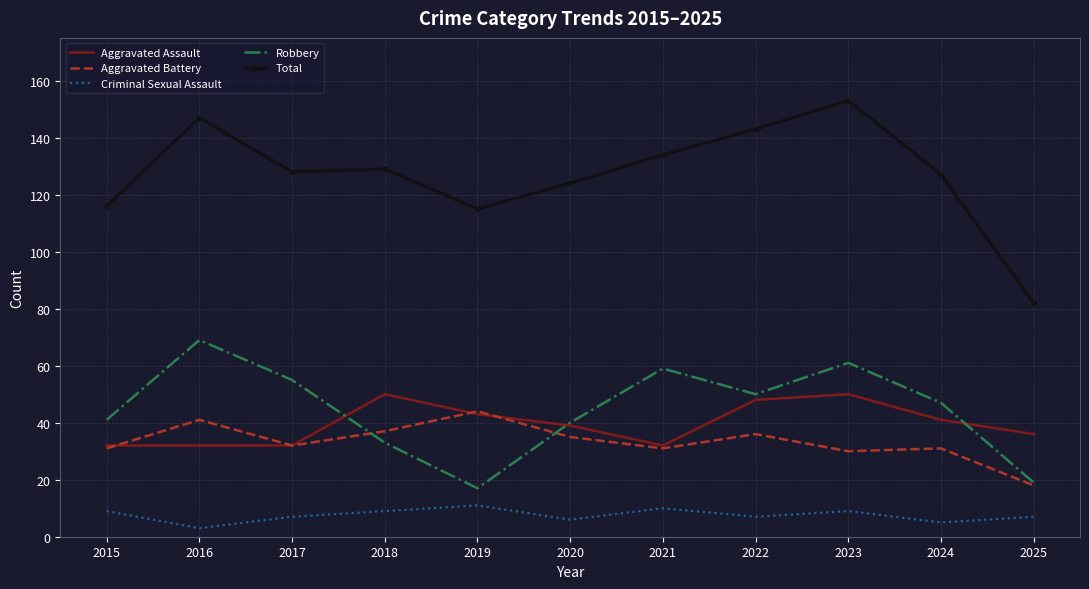

In Aggravated Assault, how many points are higher than both neighbors (excluding endpoints)?

2